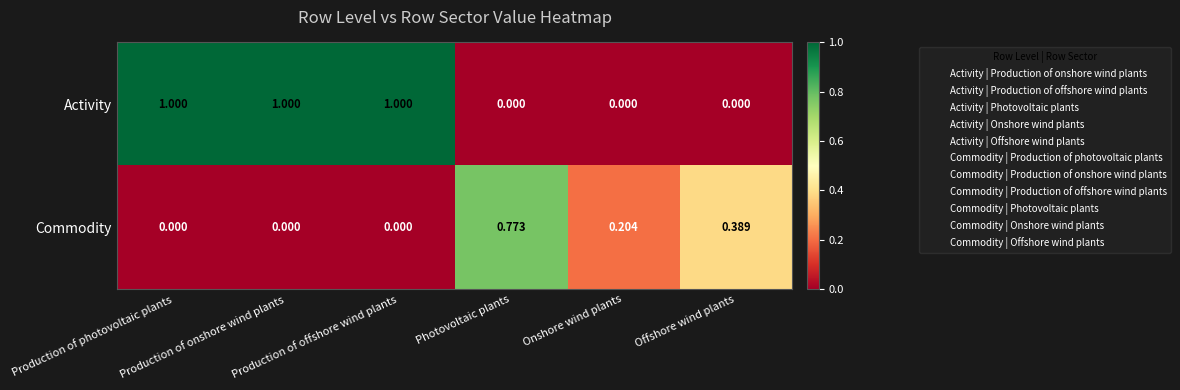

Which series has the widest spread of values?

Activity